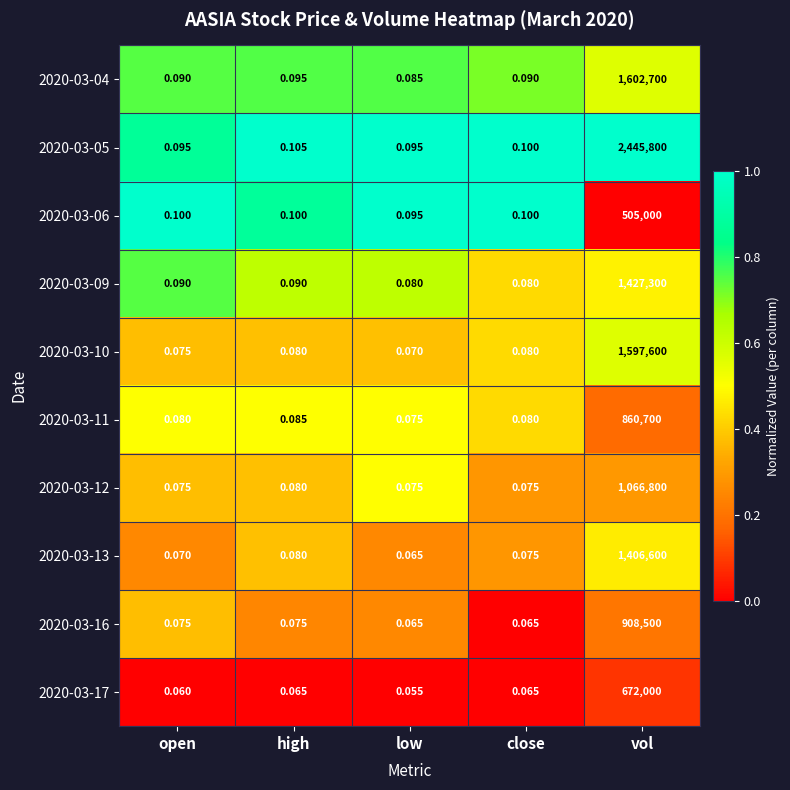

Which category has the lowest value in the 2020-03-06 series?

low